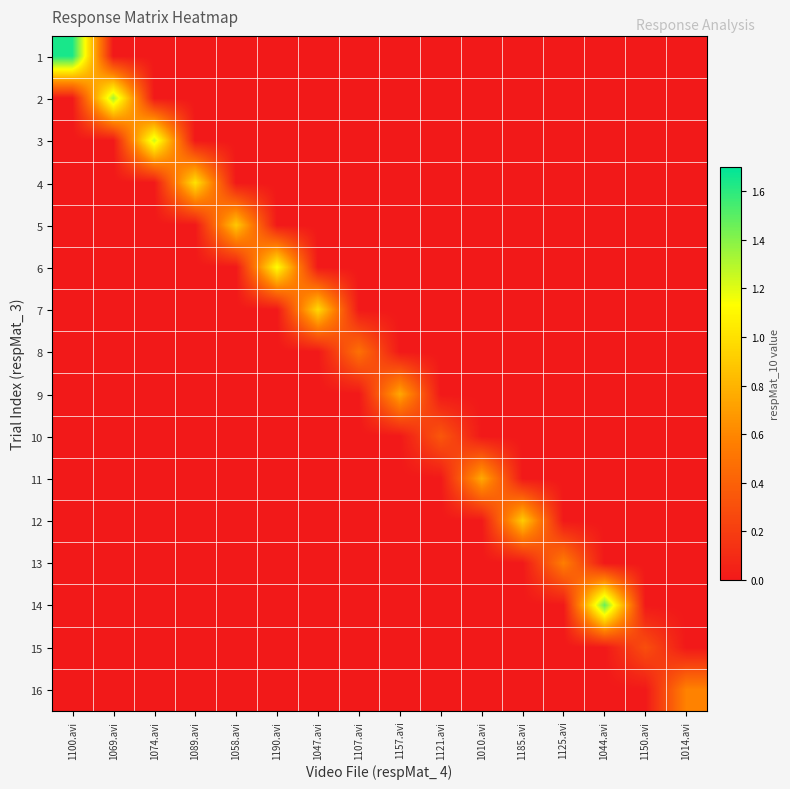

Reading left to right, list all the values displayed in this chart.

1: 1100.avi=1.6	1069.avi=0.0	1074.avi=0.0	1089.avi=0.0	1058.avi=0.0	1190.avi=0.0	1047.avi=0.0	1107.avi=0.0	1157.avi=0.0	1121.avi=0.0	1010.avi=0.0	1185.avi=0.0	1125.avi=0.0	1044.avi=0.0	1150.avi=0.0	1014.avi=0.0
2: 1100.avi=0.0	1069.avi=1.3	1074.avi=0.0	1089.avi=0.0	1058.avi=0.0	1190.avi=0.0	1047.avi=0.0	1107.avi=0.0	1157.avi=0.0	1121.avi=0.0	1010.avi=0.0	1185.avi=0.0	1125.avi=0.0	1044.avi=0.0	1150.avi=0.0	1014.avi=0.0
3: 1100.avi=0.0	1069.avi=0.0	1074.avi=1.2	1089.avi=0.0	1058.avi=0.0	1190.avi=0.0	1047.avi=0.0	1107.avi=0.0	1157.avi=0.0	1121.avi=0.0	1010.avi=0.0	1185.avi=0.0	1125.avi=0.0	1044.avi=0.0	1150.avi=0.0	1014.avi=0.0
4: 1100.avi=0.0	1069.avi=0.0	1074.avi=0.0	1089.avi=1.0	1058.avi=0.0	1190.avi=0.0	1047.avi=0.0	1107.avi=0.0	1157.avi=0.0	1121.avi=0.0	1010.avi=0.0	1185.avi=0.0	1125.avi=0.0	1044.avi=0.0	1150.avi=0.0	1014.avi=0.0
5: 1100.avi=0.0	1069.avi=0.0	1074.avi=0.0	1089.avi=0.0	1058.avi=0.9	1190.avi=0.0	1047.avi=0.0	1107.avi=0.0	1157.avi=0.0	1121.avi=0.0	1010.avi=0.0	1185.avi=0.0	1125.avi=0.0	1044.avi=0.0	1150.avi=0.0	1014.avi=0.0
6: 1100.avi=0.0	1069.avi=0.0	1074.avi=0.0	1089.avi=0.0	1058.avi=0.0	1190.avi=1.1	1047.avi=0.0	1107.avi=0.0	1157.avi=0.0	1121.avi=0.0	1010.avi=0.0	1185.avi=0.0	1125.avi=0.0	1044.avi=0.0	1150.avi=0.0	1014.avi=0.0
7: 1100.avi=0.0	1069.avi=0.0	1074.avi=0.0	1089.avi=0.0	1058.avi=0.0	1190.avi=0.0	1047.avi=1.0	1107.avi=0.0	1157.avi=0.0	1121.avi=0.0	1010.avi=0.0	1185.avi=0.0	1125.avi=0.0	1044.avi=0.0	1150.avi=0.0	1014.avi=0.0
8: 1100.avi=0.0	1069.avi=0.0	1074.avi=0.0	1089.avi=0.0	1058.avi=0.0	1190.avi=0.0	1047.avi=0.0	1107.avi=0.5	1157.avi=0.0	1121.avi=0.0	1010.avi=0.0	1185.avi=0.0	1125.avi=0.0	1044.avi=0.0	1150.avi=0.0	1014.avi=0.0
9: 1100.avi=0.0	1069.avi=0.0	1074.avi=0.0	1089.avi=0.0	1058.avi=0.0	1190.avi=0.0	1047.avi=0.0	1107.avi=0.0	1157.avi=0.7	1121.avi=0.0	1010.avi=0.0	1185.avi=0.0	1125.avi=0.0	1044.avi=0.0	1150.avi=0.0	1014.avi=0.0
10: 1100.avi=0.0	1069.avi=0.0	1074.avi=0.0	1089.avi=0.0	1058.avi=0.0	1190.avi=0.0	1047.avi=0.0	1107.avi=0.0	1157.avi=0.0	1121.avi=0.3	1010.avi=0.0	1185.avi=0.0	1125.avi=0.0	1044.avi=0.0	1150.avi=0.0	1014.avi=0.0
11: 1100.avi=0.0	1069.avi=0.0	1074.avi=0.0	1089.avi=0.0	1058.avi=0.0	1190.avi=0.0	1047.avi=0.0	1107.avi=0.0	1157.avi=0.0	1121.avi=0.0	1010.avi=0.8	1185.avi=0.0	1125.avi=0.0	1044.avi=0.0	1150.avi=0.0	1014.avi=0.0
12: 1100.avi=0.0	1069.avi=0.0	1074.avi=0.0	1089.avi=0.0	1058.avi=0.0	1190.avi=0.0	1047.avi=0.0	1107.avi=0.0	1157.avi=0.0	1121.avi=0.0	1010.avi=0.0	1185.avi=0.9	1125.avi=0.0	1044.avi=0.0	1150.avi=0.0	1014.avi=0.0
13: 1100.avi=0.0	1069.avi=0.0	1074.avi=0.0	1089.avi=0.0	1058.avi=0.0	1190.avi=0.0	1047.avi=0.0	1107.avi=0.0	1157.avi=0.0	1121.avi=0.0	1010.avi=0.0	1185.avi=0.0	1125.avi=0.6	1044.avi=0.0	1150.avi=0.0	1014.avi=0.0
14: 1100.avi=0.0	1069.avi=0.0	1074.avi=0.0	1089.avi=0.0	1058.avi=0.0	1190.avi=0.0	1047.avi=0.0	1107.avi=0.0	1157.avi=0.0	1121.avi=0.0	1010.avi=0.0	1185.avi=0.0	1125.avi=0.0	1044.avi=1.5	1150.avi=0.0	1014.avi=0.0
15: 1100.avi=0.0	1069.avi=0.0	1074.avi=0.0	1089.avi=0.0	1058.avi=0.0	1190.avi=0.0	1047.avi=0.0	1107.avi=0.0	1157.avi=0.0	1121.avi=0.0	1010.avi=0.0	1185.avi=0.0	1125.avi=0.0	1044.avi=0.0	1150.avi=0.3	1014.avi=0.0
16: 1100.avi=0.0	1069.avi=0.0	1074.avi=0.0	1089.avi=0.0	1058.avi=0.0	1190.avi=0.0	1047.avi=0.0	1107.avi=0.0	1157.avi=0.0	1121.avi=0.0	1010.avi=0.0	1185.avi=0.0	1125.avi=0.0	1044.avi=0.0	1150.avi=0.0	1014.avi=0.6